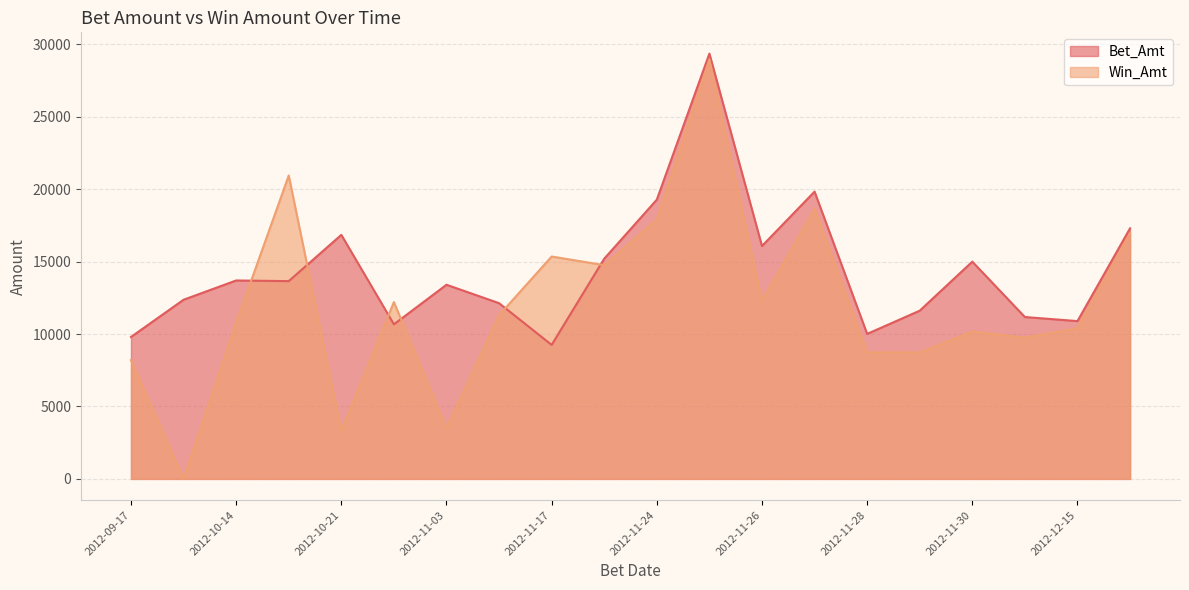

Which series changed the most between 2012-11-24 and 2012-11-15?

Win_Amt